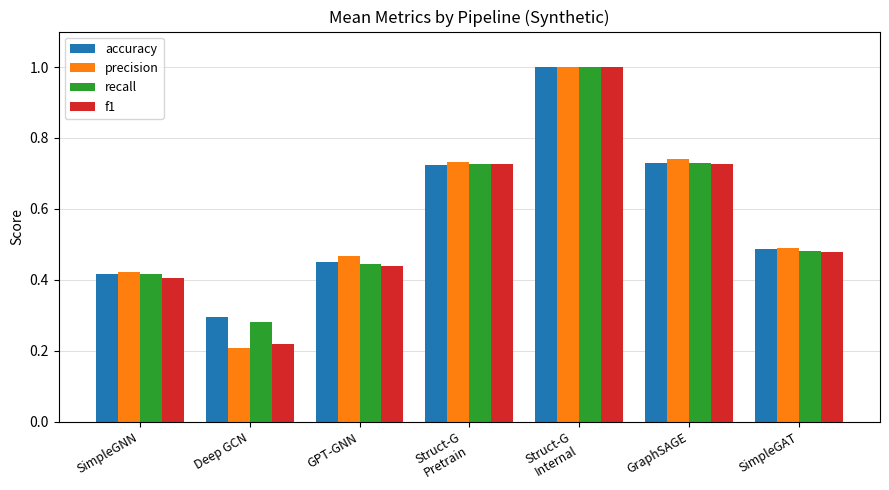

At which category is the sum across all series the highest?

Struct-G
Internal